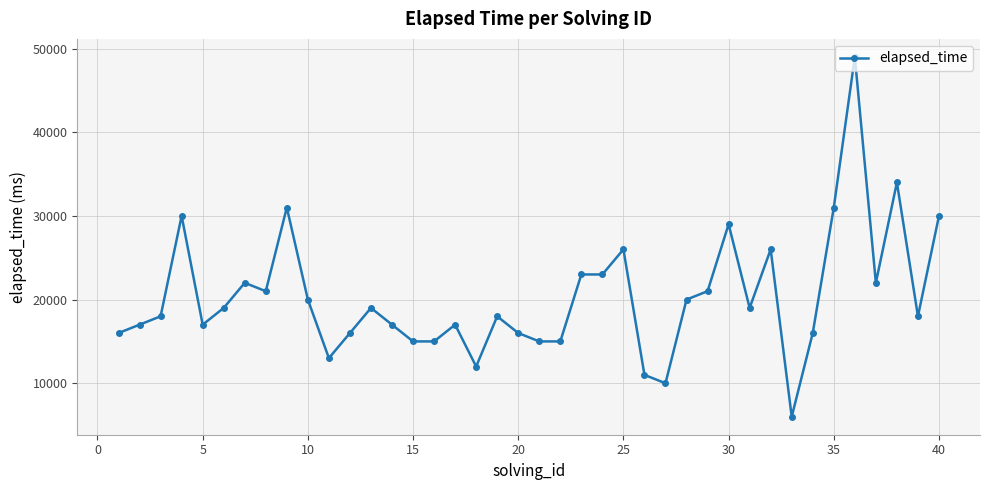

What is the sum of all values?

813000